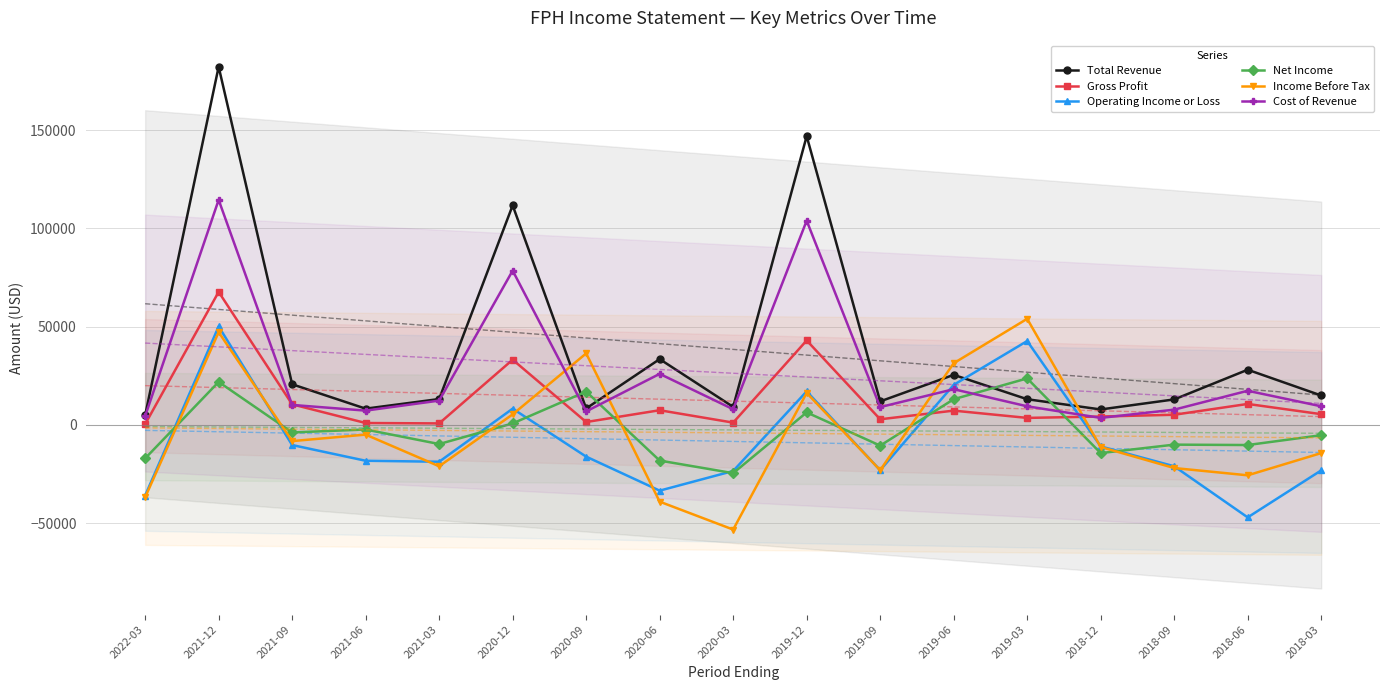

What is the sum of the Total Revenue values at 2021-03 and 2018-06?

41300